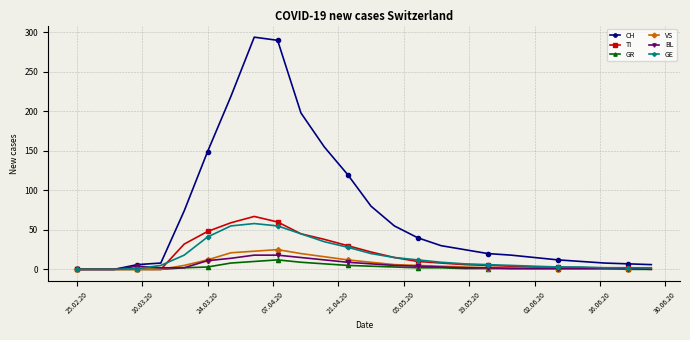

What is the average value of the GR series?

3